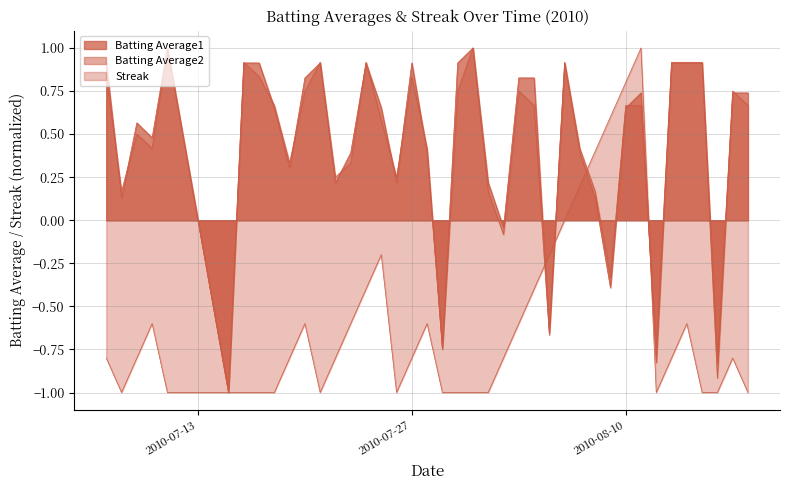

True or false: Streak and Batting Average1 intersect in this chart.

True